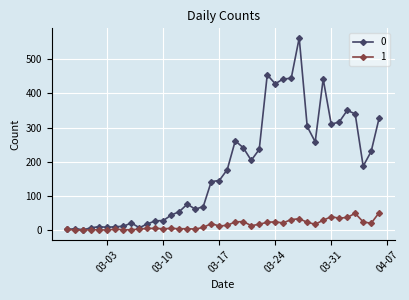

Rank the series by their maximum value, from highest to lowest.

0, 1